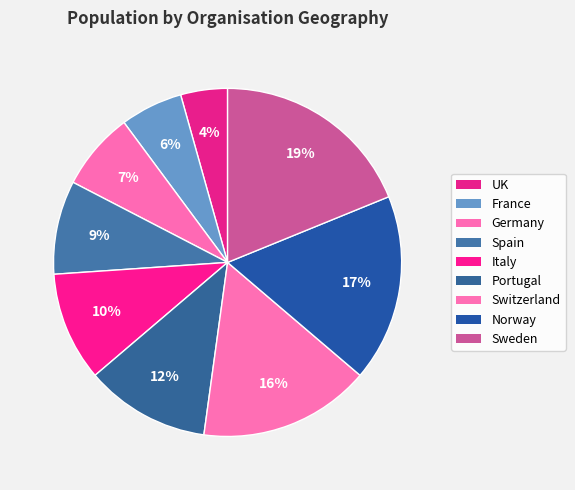

How many segments does this pie chart have?

9